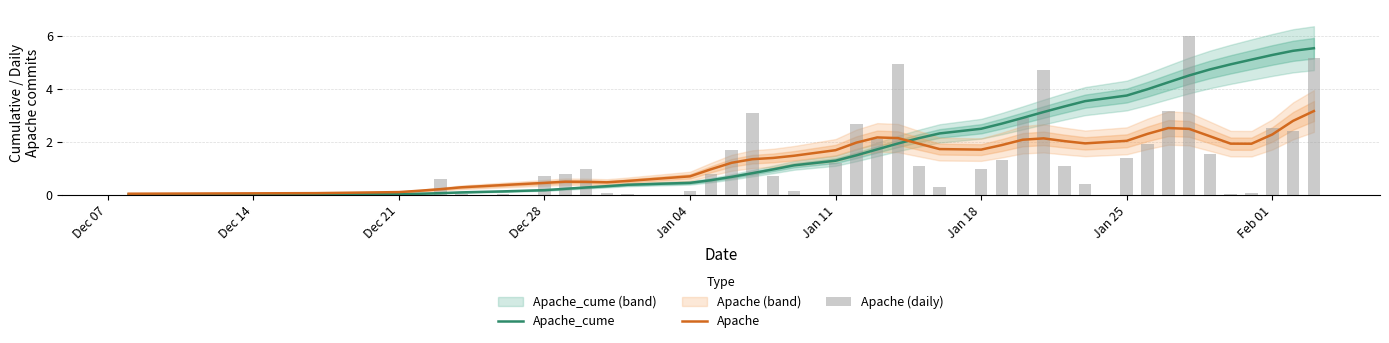

Which series has the widest spread of values?

Apache (daily)